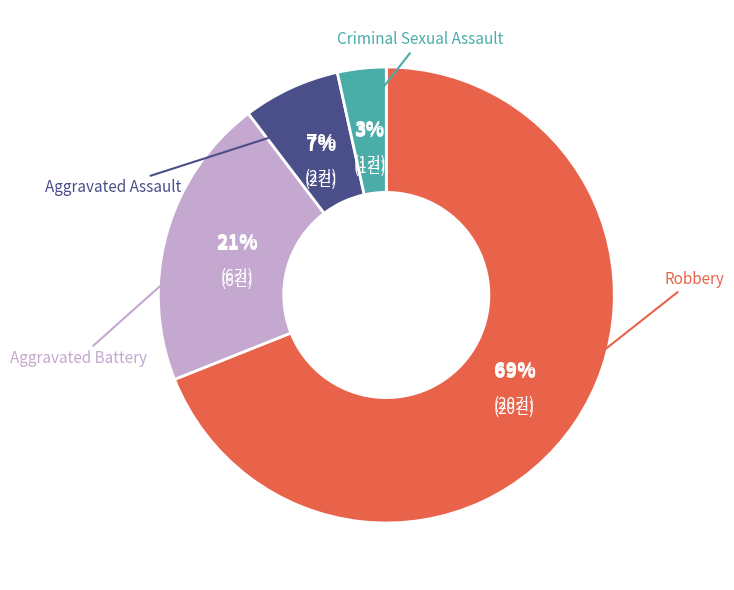

Count the number of slices in the pie.

4